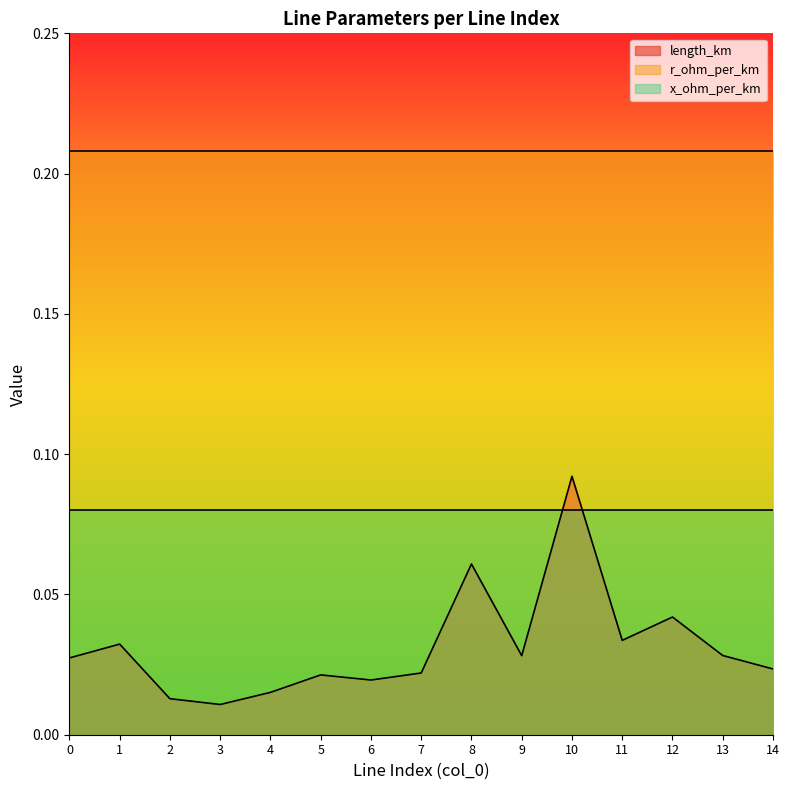

Rank the series by their maximum value, from lowest to highest.

x_ohm_per_km, length_km, r_ohm_per_km